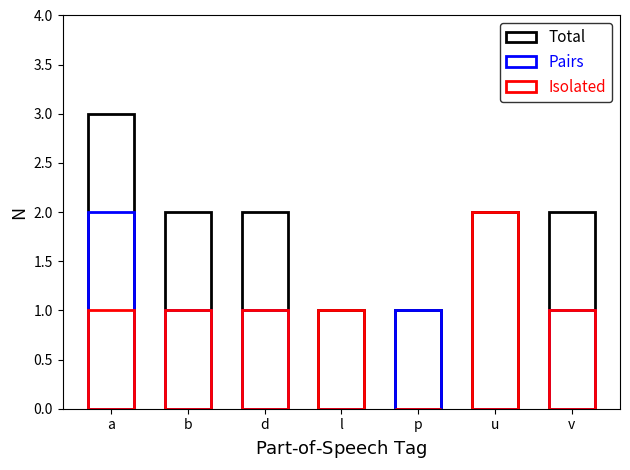

Which series changed the most between a and p?

Total